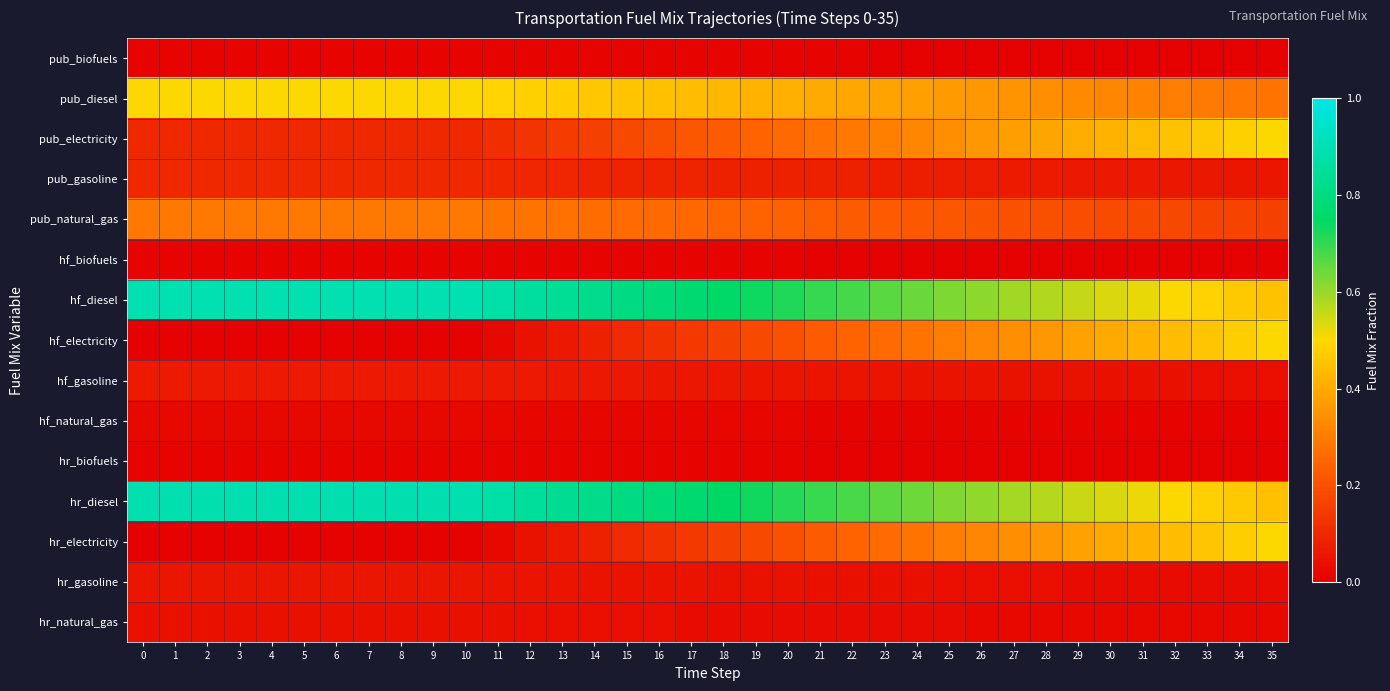

Reading right to left, list all the values displayed in this chart.

pub_biofuels: 35=0.0	34=0.0	33=0.0	32=0.0	31=0.0	30=0.0	29=0.0	28=0.0	27=0.0	26=0.0	25=0.0	24=0.0	23=0.0	22=0.0	21=0.0	20=0.0	19=0.0	18=0.0	17=0.0	16=0.0	15=0.0	14=0.0	13=0.0	12=0.0	11=0.0	10=0.0	9=0.0	8=0.0	7=0.0	6=0.0	5=0.0	4=0.0	3=0.0	2=0.0	1=0.0	0=0.0
pub_diesel: 35=0.3	34=0.3	33=0.3	32=0.3	31=0.3	30=0.3	29=0.3	28=0.3	27=0.3	26=0.4	25=0.4	24=0.4	23=0.4	22=0.4	21=0.4	20=0.4	19=0.4	18=0.4	17=0.4	16=0.4	15=0.5	14=0.5	13=0.5	12=0.5	11=0.5	10=0.5	9=0.5	8=0.5	7=0.5	6=0.5	5=0.5	4=0.5	3=0.5	2=0.5	1=0.5	0=0.5
pub_electricity: 35=0.5	34=0.5	33=0.5	32=0.5	31=0.4	30=0.4	29=0.4	28=0.4	27=0.4	26=0.4	25=0.3	24=0.3	23=0.3	22=0.3	21=0.3	20=0.3	19=0.2	18=0.2	17=0.2	16=0.2	15=0.2	14=0.2	13=0.1	12=0.1	11=0.1	10=0.1	9=0.1	8=0.1	7=0.1	6=0.1	5=0.1	4=0.1	3=0.1	2=0.1	1=0.1	0=0.1
pub_gasoline: 35=0.1	34=0.1	33=0.1	32=0.1	31=0.1	30=0.1	29=0.1	28=0.1	27=0.1	26=0.1	25=0.1	24=0.1	23=0.1	22=0.1	21=0.1	20=0.1	19=0.1	18=0.1	17=0.1	16=0.1	15=0.1	14=0.1	13=0.1	12=0.1	11=0.1	10=0.1	9=0.1	8=0.1	7=0.1	6=0.1	5=0.1	4=0.1	3=0.1	2=0.1	1=0.1	0=0.1
pub_natural_gas: 35=0.2	34=0.2	33=0.2	32=0.2	31=0.2	30=0.2	29=0.2	28=0.2	27=0.2	26=0.2	25=0.2	24=0.2	23=0.2	22=0.2	21=0.2	20=0.2	19=0.2	18=0.2	17=0.3	16=0.3	15=0.3	14=0.3	13=0.3	12=0.3	11=0.3	10=0.3	9=0.3	8=0.3	7=0.3	6=0.3	5=0.3	4=0.3	3=0.3	2=0.3	1=0.3	0=0.3
hf_biofuels: 35=0.0	34=0.0	33=0.0	32=0.0	31=0.0	30=0.0	29=0.0	28=0.0	27=0.0	26=0.0	25=0.0	24=0.0	23=0.0	22=0.0	21=0.0	20=0.0	19=0.0	18=0.0	17=0.0	16=0.0	15=0.0	14=0.0	13=0.0	12=0.0	11=0.0	10=0.0	9=0.0	8=0.0	7=0.0	6=0.0	5=0.0	4=0.0	3=0.0	2=0.0	1=0.0	0=0.0
hf_diesel: 35=0.4	34=0.5	33=0.5	32=0.5	31=0.5	30=0.5	29=0.6	28=0.6	27=0.6	26=0.6	25=0.6	24=0.6	23=0.7	22=0.7	21=0.7	20=0.7	19=0.7	18=0.8	17=0.8	16=0.8	15=0.8	14=0.8	13=0.8	12=0.9	11=0.9	10=0.9	9=0.9	8=0.9	7=0.9	6=0.9	5=0.9	4=0.9	3=0.9	2=0.9	1=0.9	0=0.9
hf_electricity: 35=0.5	34=0.5	33=0.5	32=0.4	31=0.4	30=0.4	29=0.4	28=0.4	27=0.3	26=0.3	25=0.3	24=0.3	23=0.3	22=0.2	21=0.2	20=0.2	19=0.2	18=0.2	17=0.1	16=0.1	15=0.1	14=0.1	13=0.1	12=0.0	11=0.0	10=0.0	9=0.0	8=0.0	7=0.0	6=0.0	5=0.0	4=0.0	3=0.0	2=0.0	1=0.0	0=0.0
hf_gasoline: 35=0.0	34=0.0	33=0.0	32=0.0	31=0.0	30=0.0	29=0.0	28=0.0	27=0.0	26=0.0	25=0.0	24=0.1	23=0.1	22=0.1	21=0.1	20=0.1	19=0.1	18=0.1	17=0.1	16=0.1	15=0.1	14=0.1	13=0.1	12=0.1	11=0.1	10=0.1	9=0.1	8=0.1	7=0.1	6=0.1	5=0.1	4=0.1	3=0.1	2=0.1	1=0.1	0=0.1
hf_natural_gas: 35=0.0	34=0.0	33=0.0	32=0.0	31=0.0	30=0.0	29=0.0	28=0.0	27=0.0	26=0.0	25=0.0	24=0.0	23=0.0	22=0.0	21=0.0	20=0.0	19=0.0	18=0.0	17=0.0	16=0.0	15=0.0	14=0.0	13=0.0	12=0.0	11=0.0	10=0.0	9=0.0	8=0.0	7=0.0	6=0.0	5=0.0	4=0.0	3=0.0	2=0.0	1=0.0	0=0.0
hr_biofuels: 35=0.0	34=0.0	33=0.0	32=0.0	31=0.0	30=0.0	29=0.0	28=0.0	27=0.0	26=0.0	25=0.0	24=0.0	23=0.0	22=0.0	21=0.0	20=0.0	19=0.0	18=0.0	17=0.0	16=0.0	15=0.0	14=0.0	13=0.0	12=0.0	11=0.0	10=0.0	9=0.0	8=0.0	7=0.0	6=0.0	5=0.0	4=0.0	3=0.0	2=0.0	1=0.0	0=0.0
hr_diesel: 35=0.4	34=0.5	33=0.5	32=0.5	31=0.5	30=0.5	29=0.6	28=0.6	27=0.6	26=0.6	25=0.6	24=0.6	23=0.7	22=0.7	21=0.7	20=0.7	19=0.7	18=0.7	17=0.8	16=0.8	15=0.8	14=0.8	13=0.8	12=0.9	11=0.9	10=0.9	9=0.9	8=0.9	7=0.9	6=0.9	5=0.9	4=0.9	3=0.9	2=0.9	1=0.9	0=0.9
hr_electricity: 35=0.5	34=0.5	33=0.5	32=0.4	31=0.4	30=0.4	29=0.4	28=0.4	27=0.3	26=0.3	25=0.3	24=0.3	23=0.3	22=0.2	21=0.2	20=0.2	19=0.2	18=0.2	17=0.1	16=0.1	15=0.1	14=0.1	13=0.1	12=0.0	11=0.0	10=0.0	9=0.0	8=0.0	7=0.0	6=0.0	5=0.0	4=0.0	3=0.0	2=0.0	1=0.0	0=0.0
hr_gasoline: 35=0.0	34=0.0	33=0.0	32=0.0	31=0.0	30=0.0	29=0.0	28=0.0	27=0.0	26=0.0	25=0.0	24=0.0	23=0.0	22=0.0	21=0.0	20=0.0	19=0.0	18=0.0	17=0.0	16=0.0	15=0.0	14=0.1	13=0.1	12=0.1	11=0.1	10=0.1	9=0.1	8=0.1	7=0.1	6=0.1	5=0.1	4=0.1	3=0.1	2=0.1	1=0.1	0=0.1
hr_natural_gas: 35=0.0	34=0.0	33=0.0	32=0.0	31=0.0	30=0.0	29=0.0	28=0.0	27=0.0	26=0.0	25=0.0	24=0.0	23=0.0	22=0.0	21=0.0	20=0.0	19=0.0	18=0.0	17=0.0	16=0.0	15=0.0	14=0.0	13=0.0	12=0.0	11=0.0	10=0.0	9=0.0	8=0.0	7=0.0	6=0.0	5=0.0	4=0.0	3=0.0	2=0.0	1=0.0	0=0.0